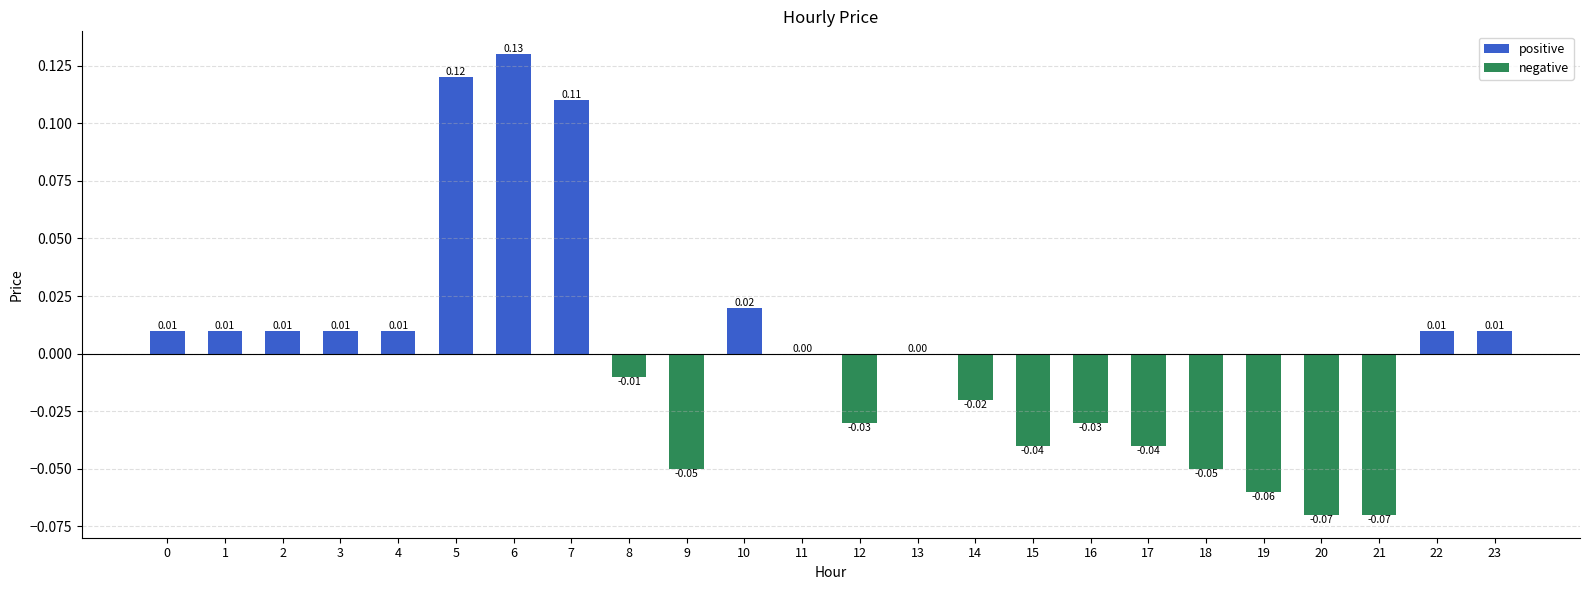

Which has a higher value, 12 or 7?

7